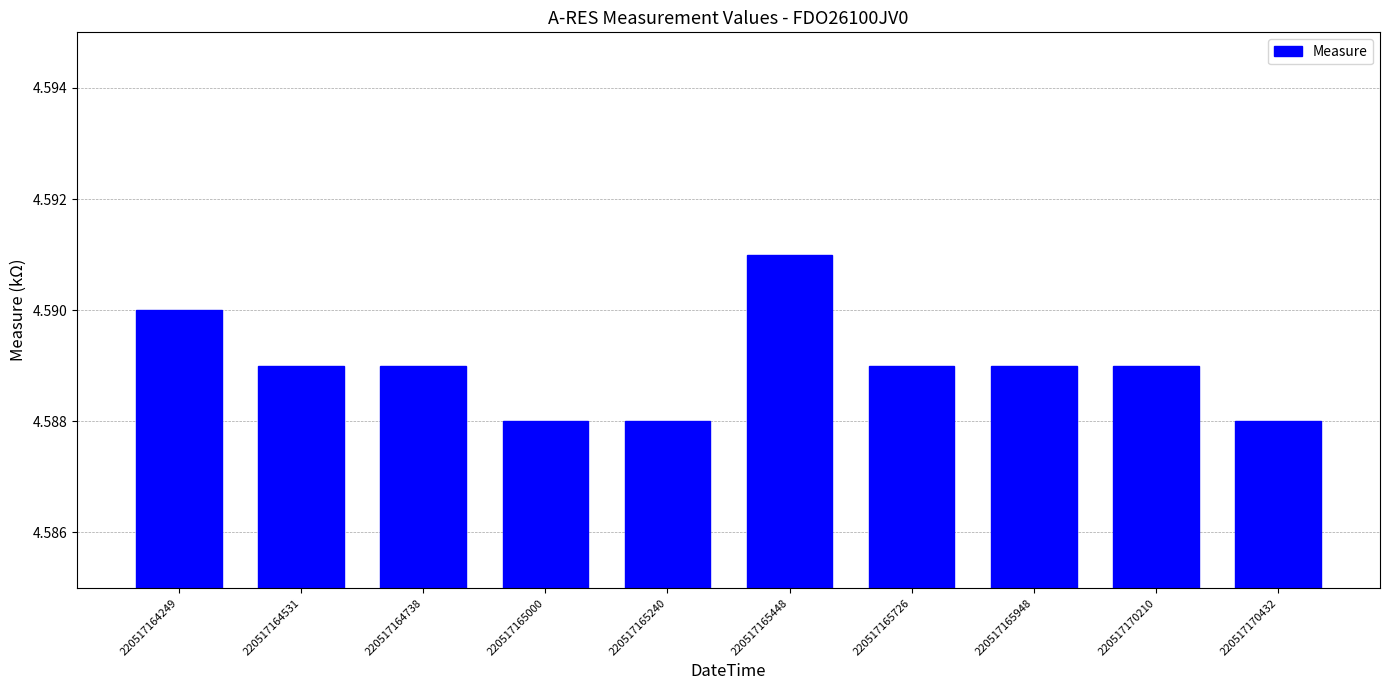

How many distinct data groups are displayed?

1